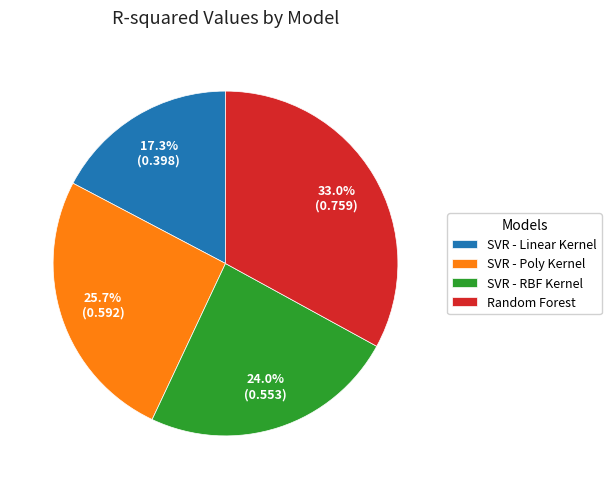

Rank the categories by value from highest to lowest.

Random Forest, SVR - Poly Kernel, SVR - RBF Kernel, SVR - Linear Kernel